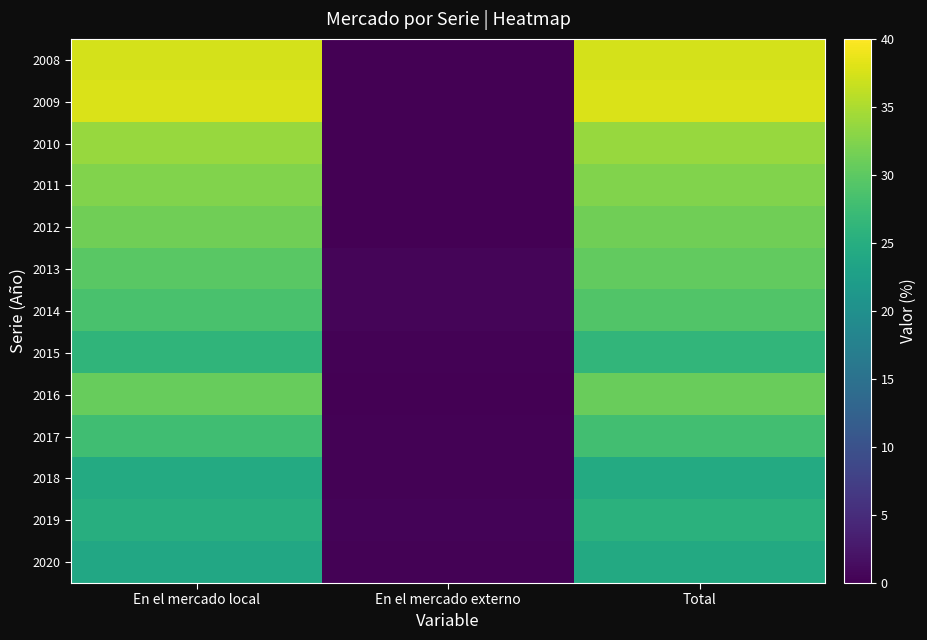

What is the total value across all series at Total?

391.4